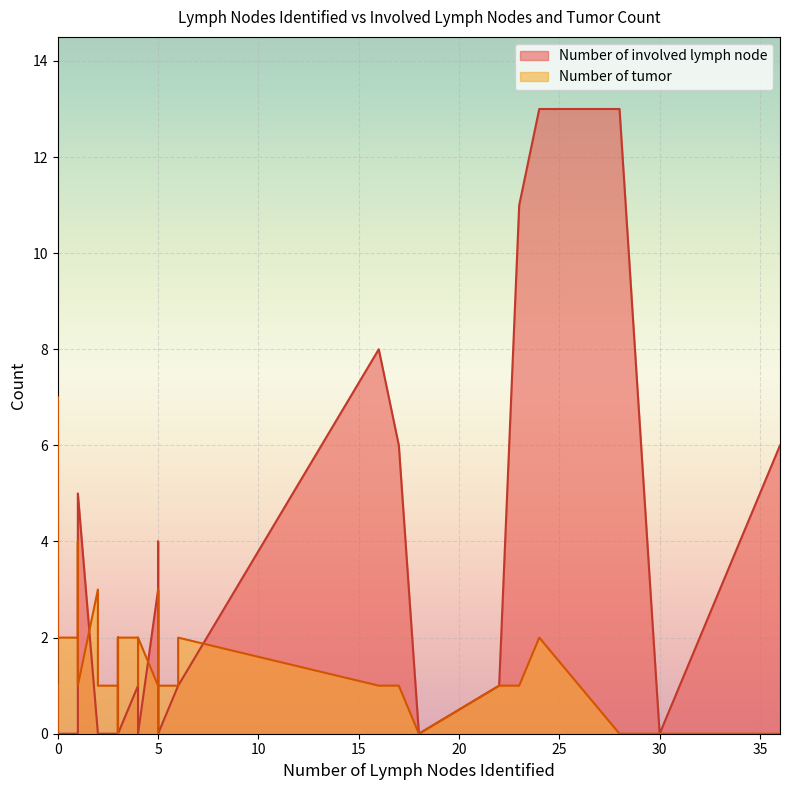

Is the value of Number of involved lymph node at 3 greater than the value of Number of tumor at 5?

No